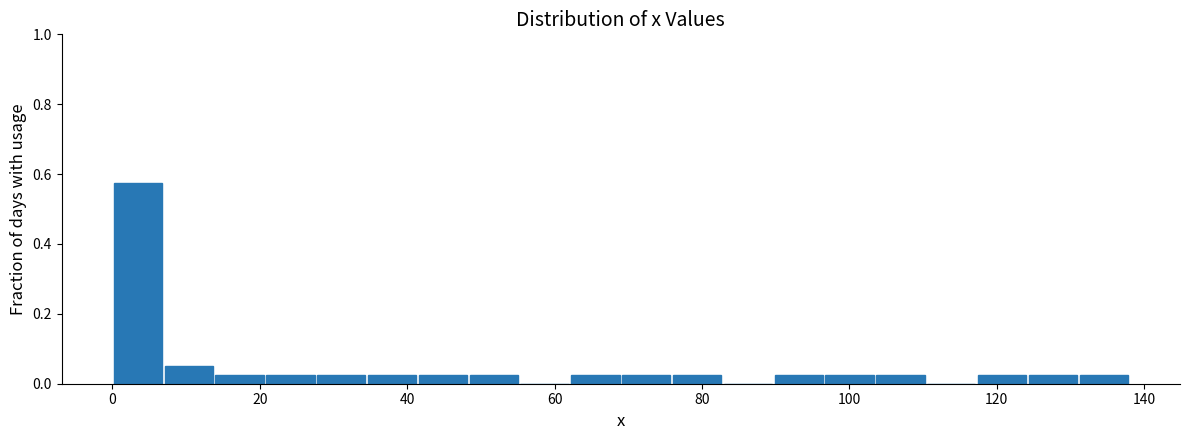

Read against the x-axis, roughly where is the centre of the tallest bar?

4